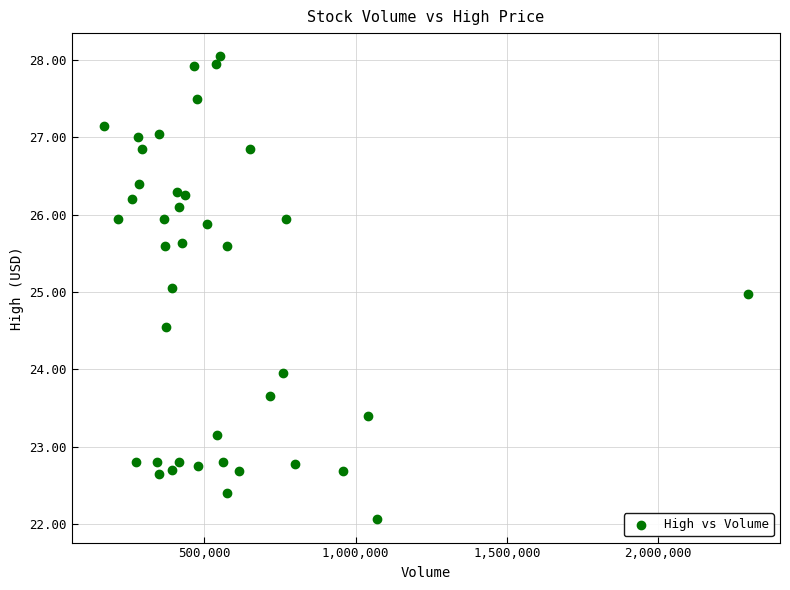

What is the range of Y values (max minus min)?

6.0